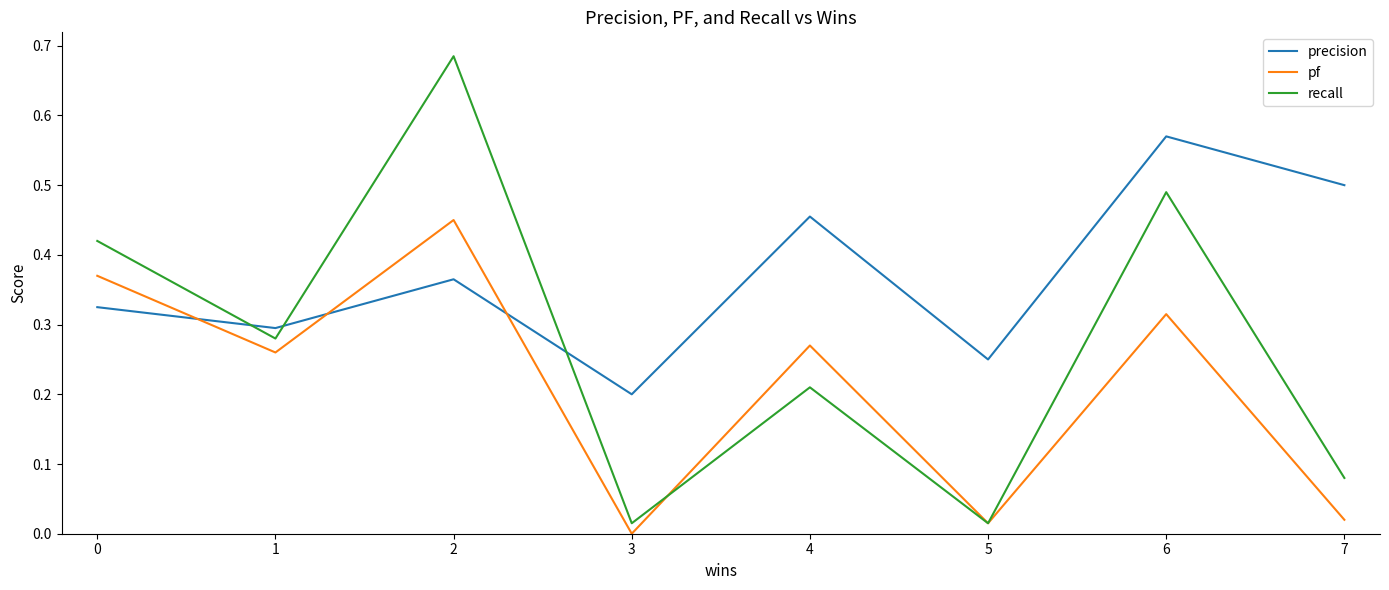

Rank the series by their maximum value, from lowest to highest.

pf, precision, recall